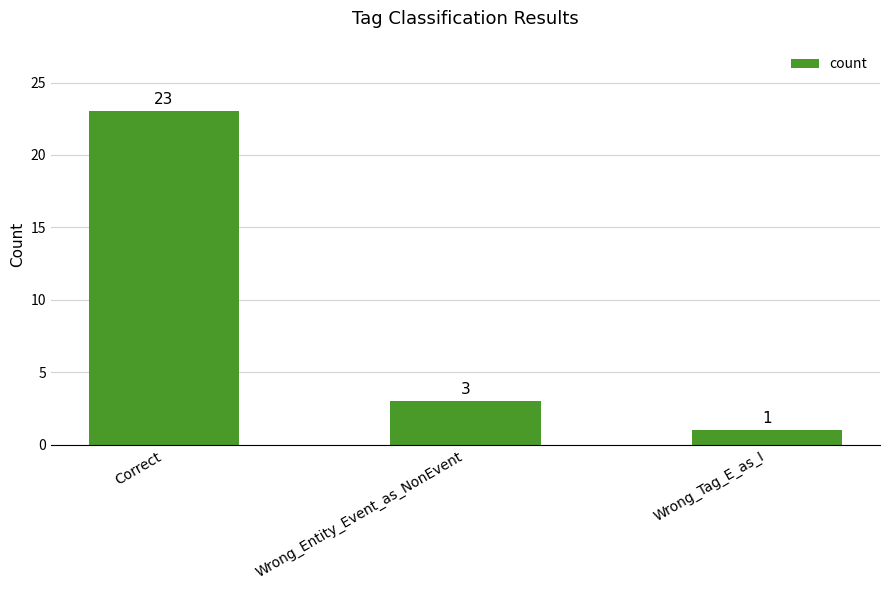

How many data points does each series have?

3